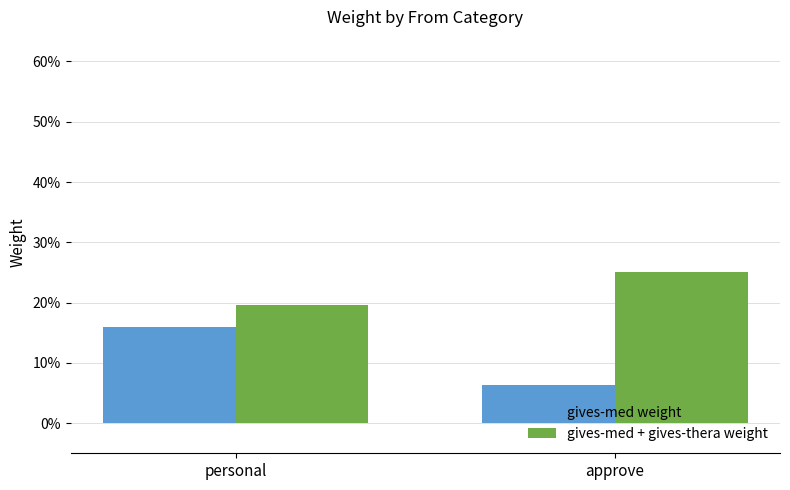

What is the label of the 2nd bar from the right?

personal